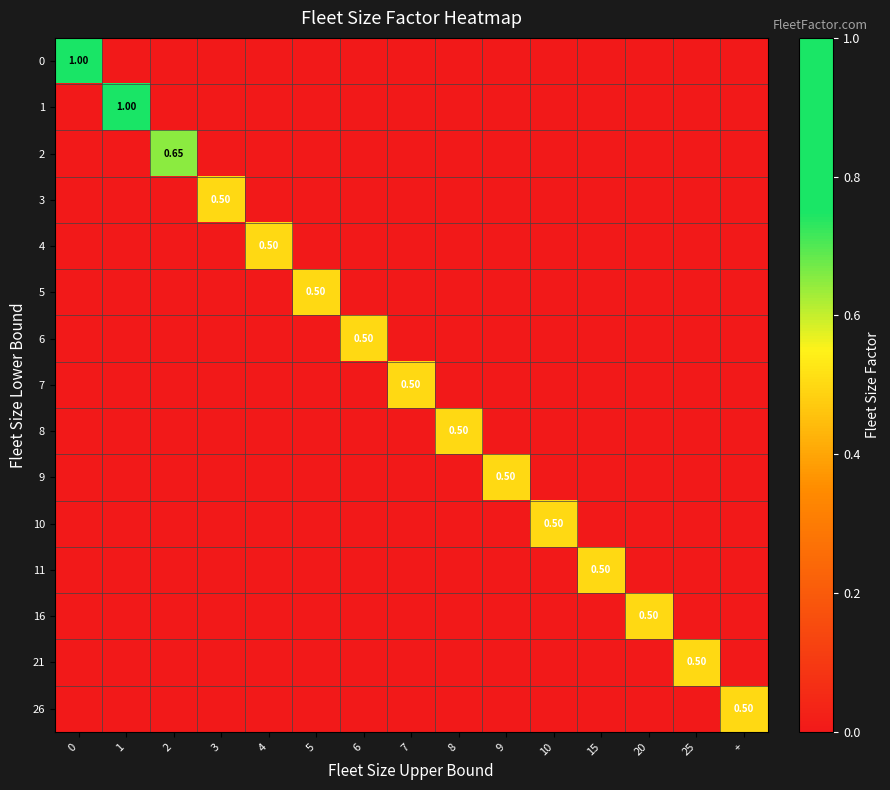

True or false: 6 has a value of -0.2 at 25.

False